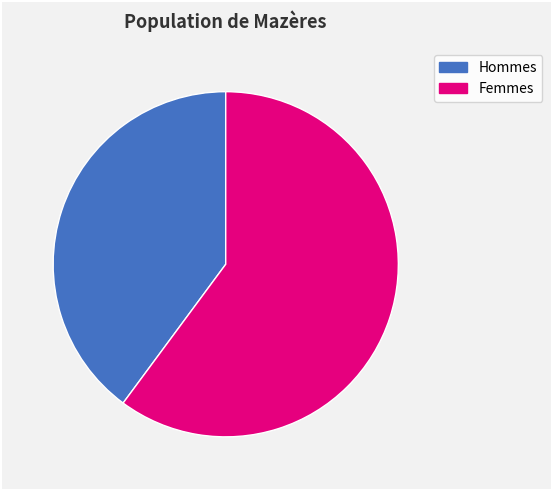

To the nearest percent, what is the average slice percentage?

50%